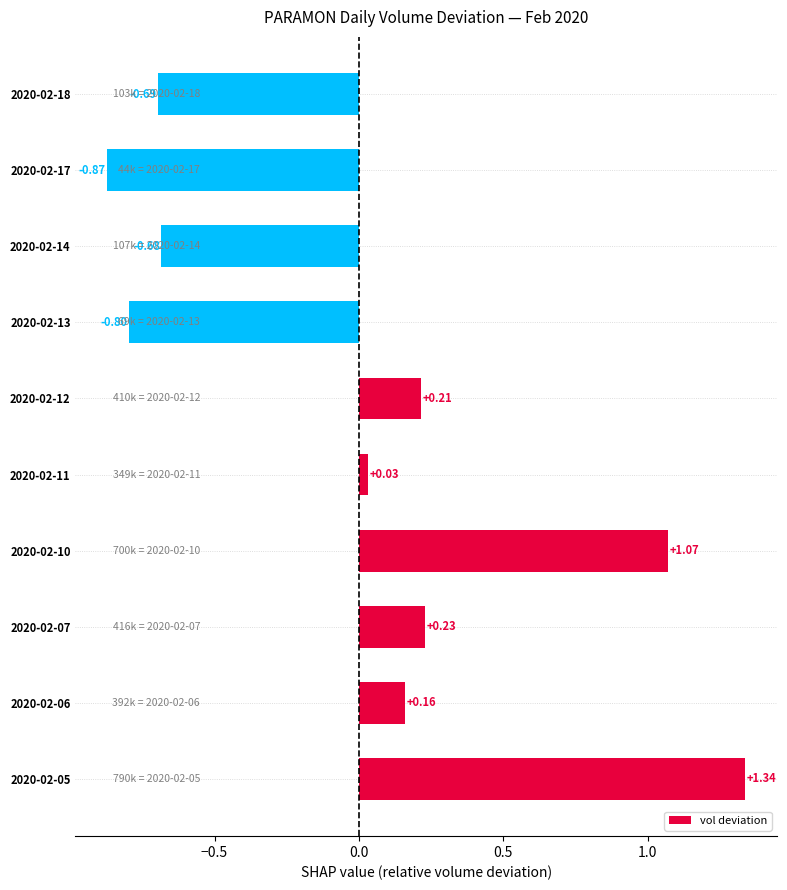

List the labels in order of value, largest first.

2020-02-05, 2020-02-10, 2020-02-07, 2020-02-12, 2020-02-06, 2020-02-11, 2020-02-14, 2020-02-18, 2020-02-13, 2020-02-17